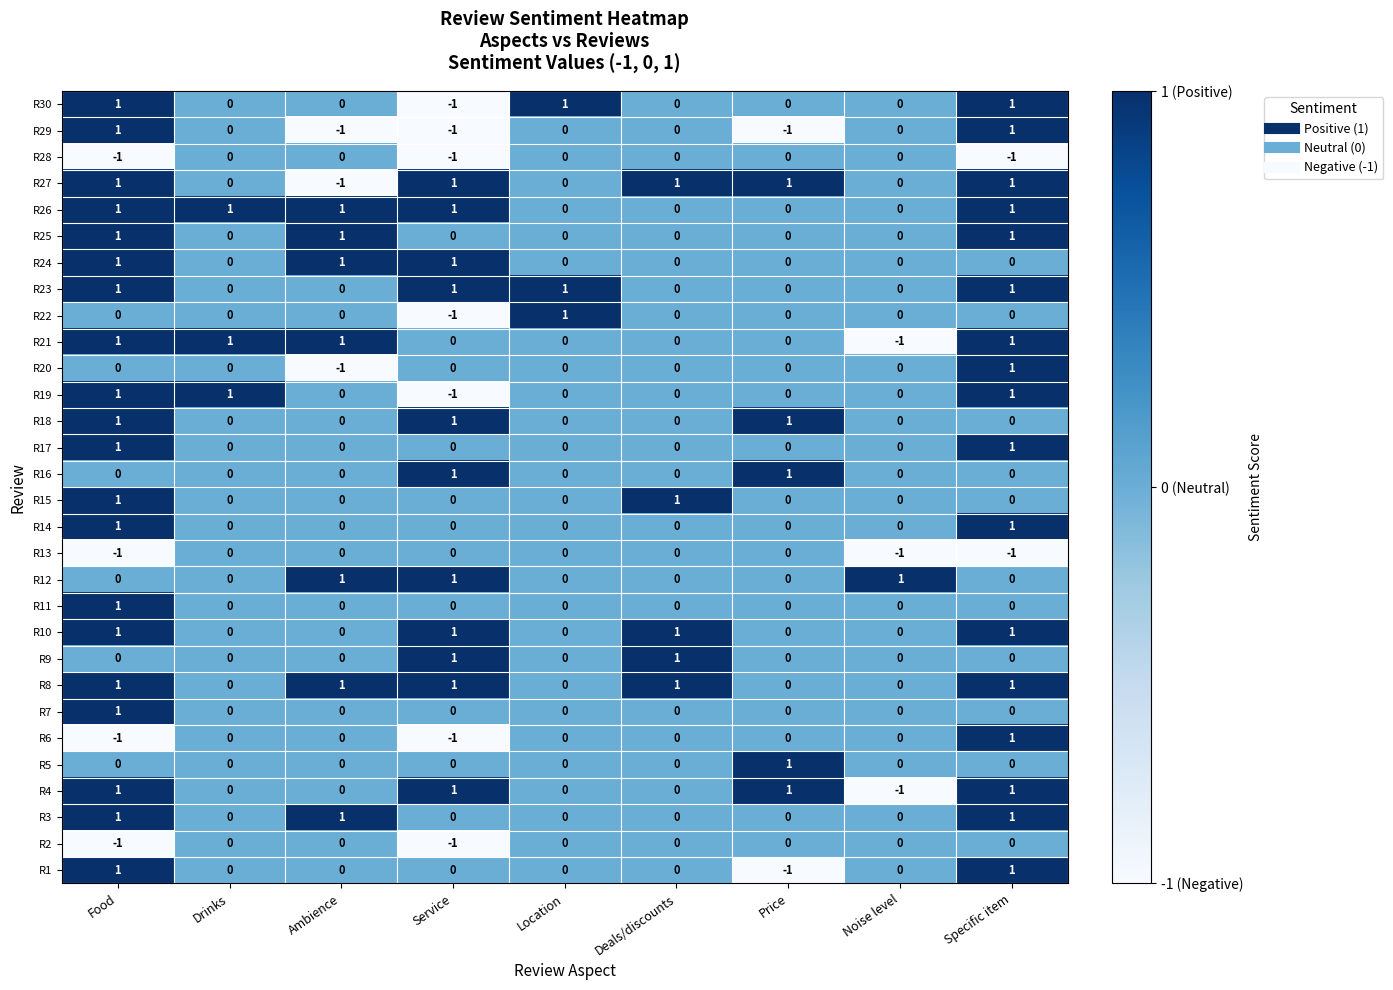

How many R9 values are between 0 and 1?

9